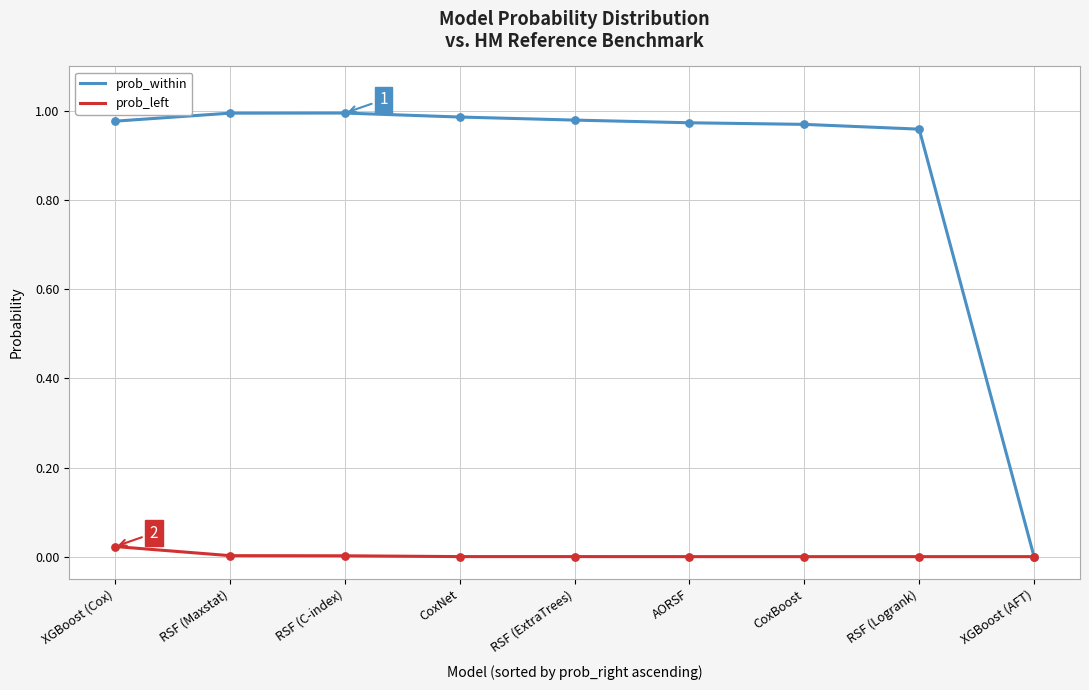

Which series has the largest total across all categories?

prob_within